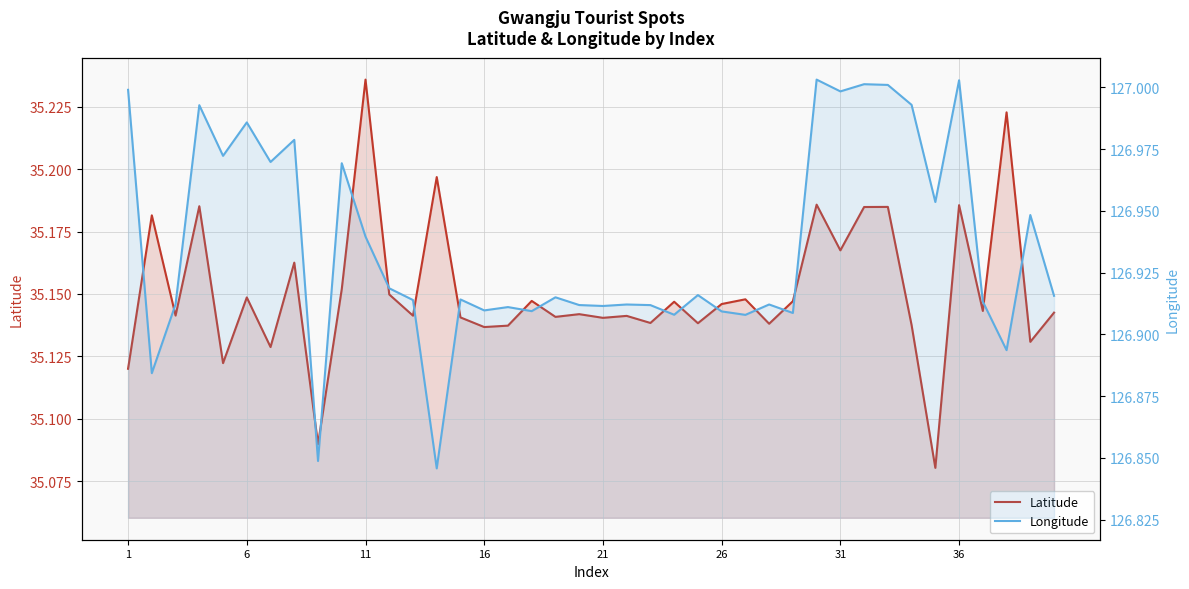

Which series has the largest range (max minus min)?

Longitude